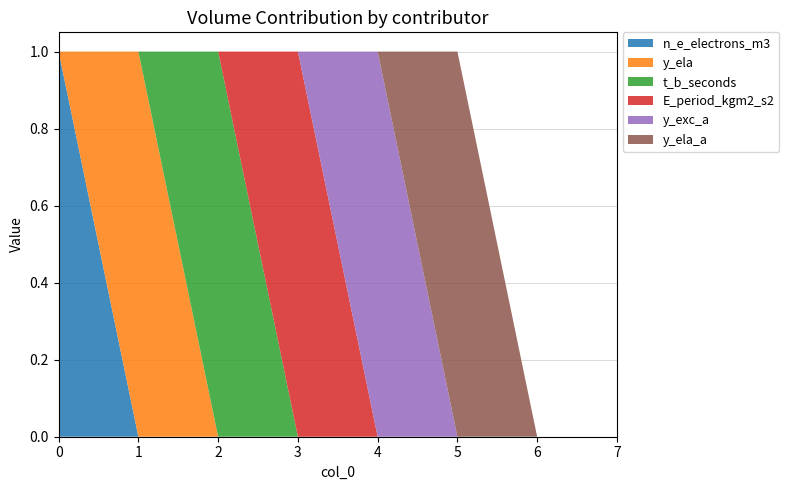

Reading left to right, extract all data points from this chart.

n_e_electrons_m3: 0=1	1=0	2=0	3=0	4=0	5=0	6=0	7=0
y_ela: 0=0	1=1	2=0	3=0	4=0	5=0	6=0	7=0
t_b_seconds: 0=0	1=0	2=1	3=0	4=0	5=0	6=0	7=0
E_period_kgm2_s2: 0=0	1=0	2=0	3=1	4=0	5=0	6=0	7=0
y_exc_a: 0=0	1=0	2=0	3=0	4=1	5=0	6=0	7=0
y_ela_a: 0=0	1=0	2=0	3=0	4=0	5=1	6=0	7=0